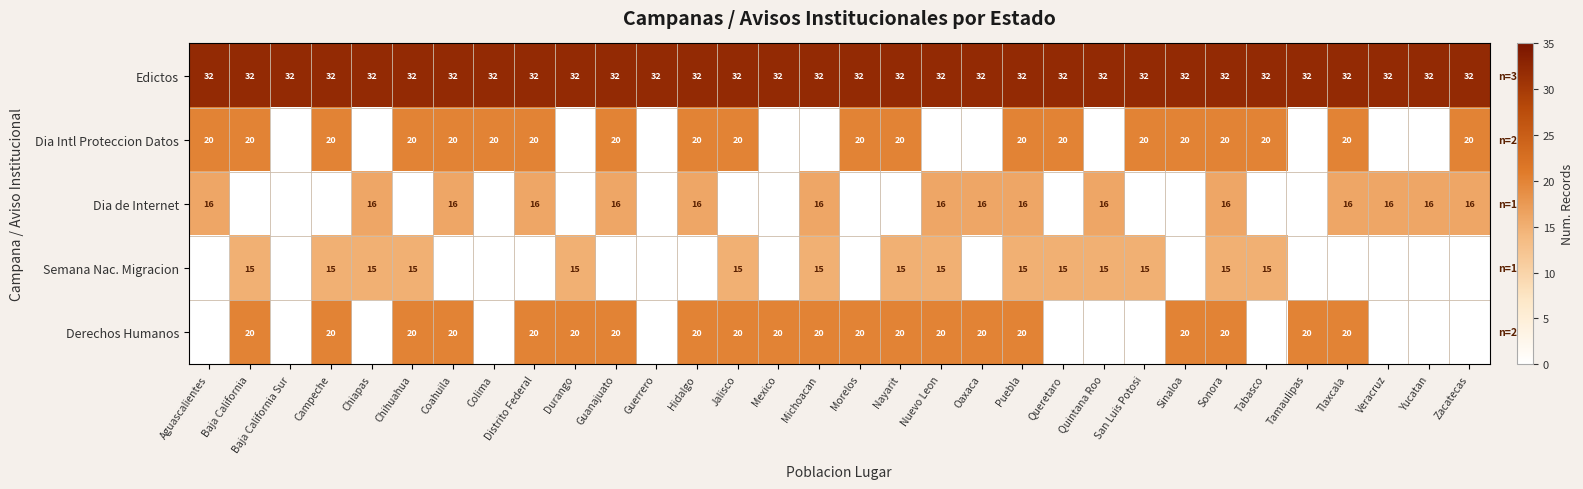

At which category is the sum across all series the highest?

Puebla